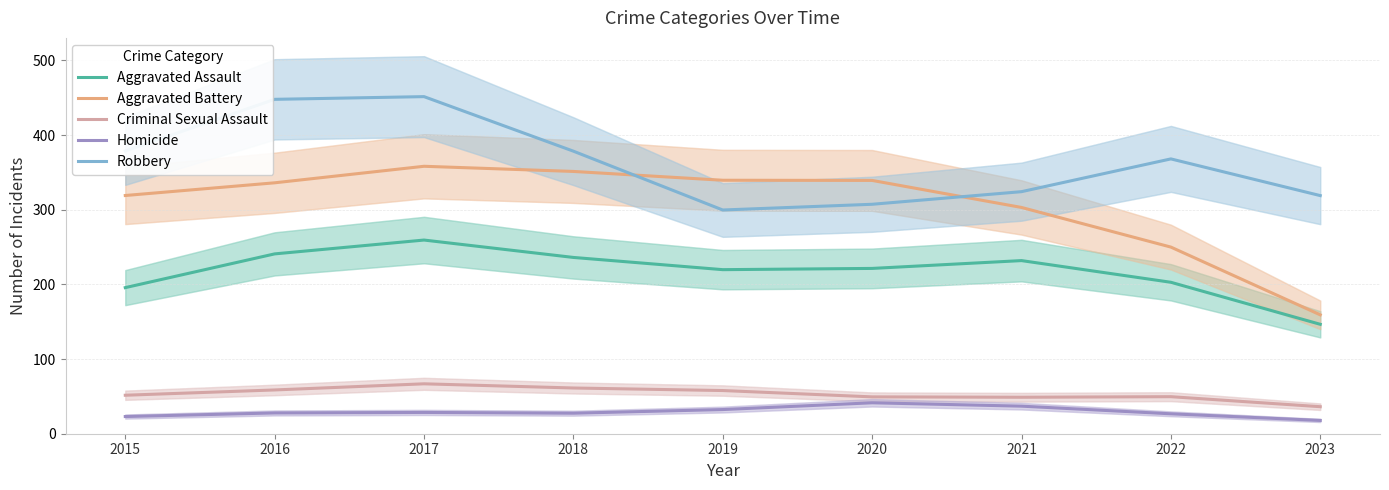

Which series has the largest total across all categories?

Robbery